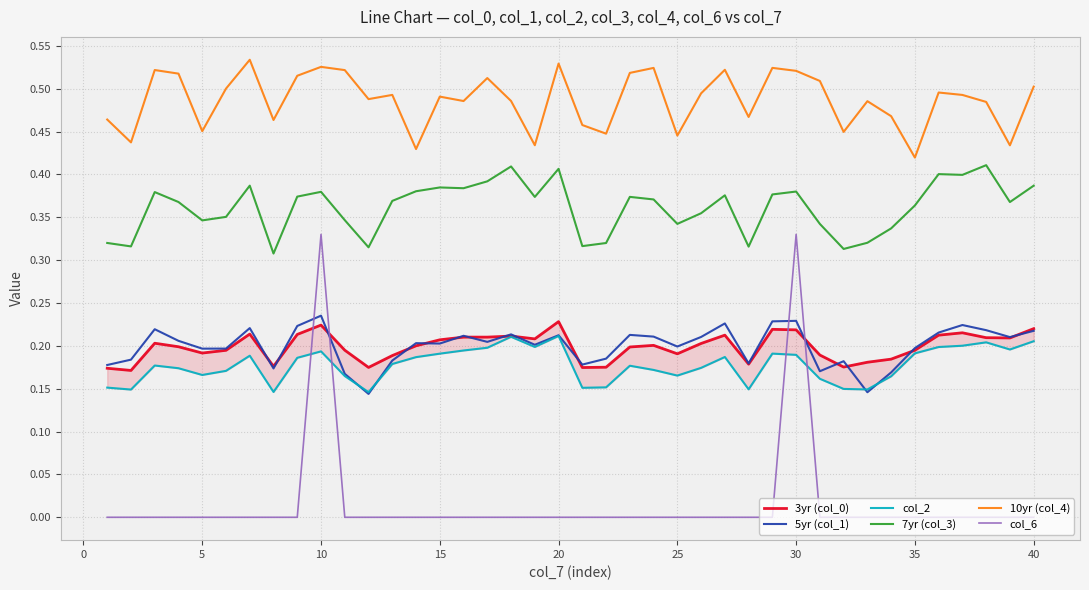

True or false: 7yr (col_3) and 10yr (col_4) cross at least once.

False